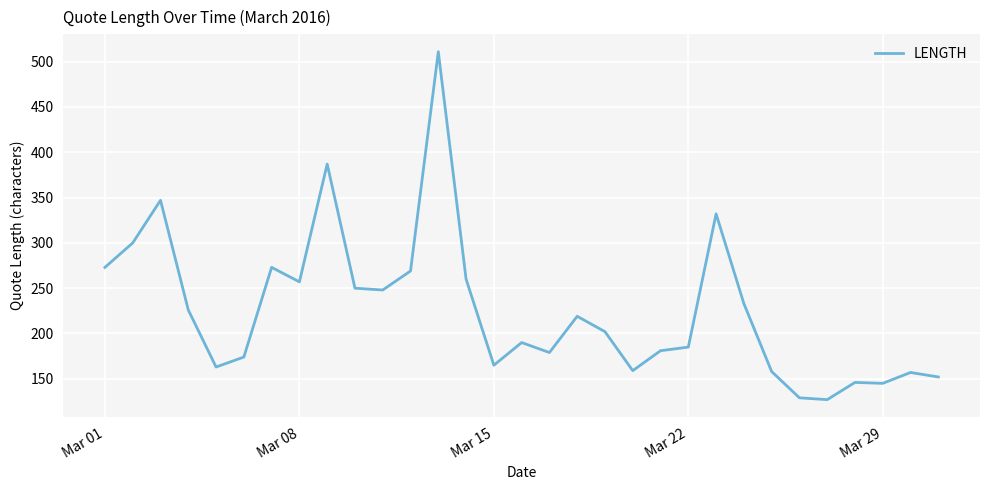

What is the difference between the maximum and minimum values?

384